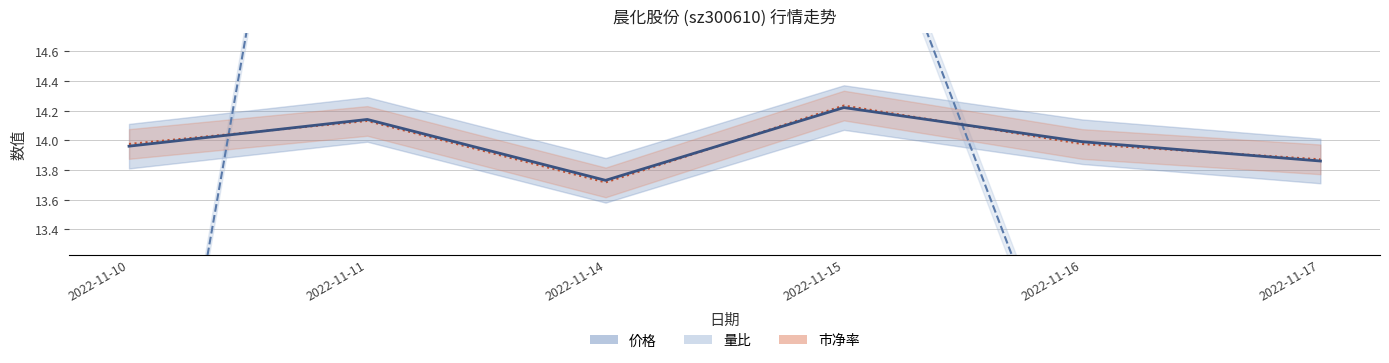

Where does the 量比 series first go above 16?

2022-11-11